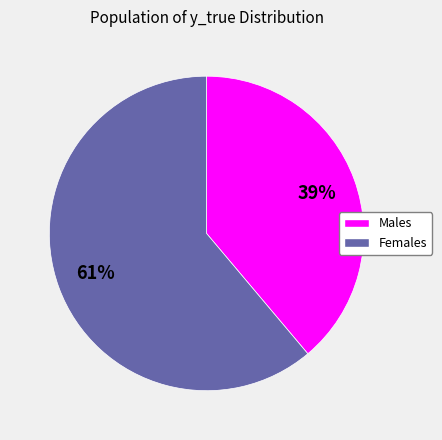

To the nearest percent, what is the difference between the largest and smallest slice percentages?

22%